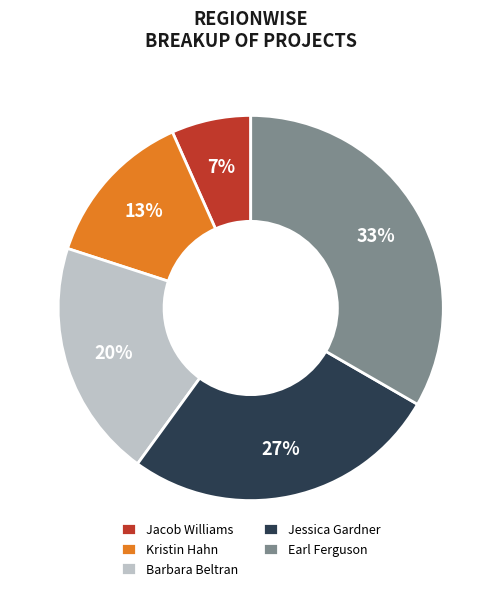

Does Earl Ferguson represent more than half of the total?

No